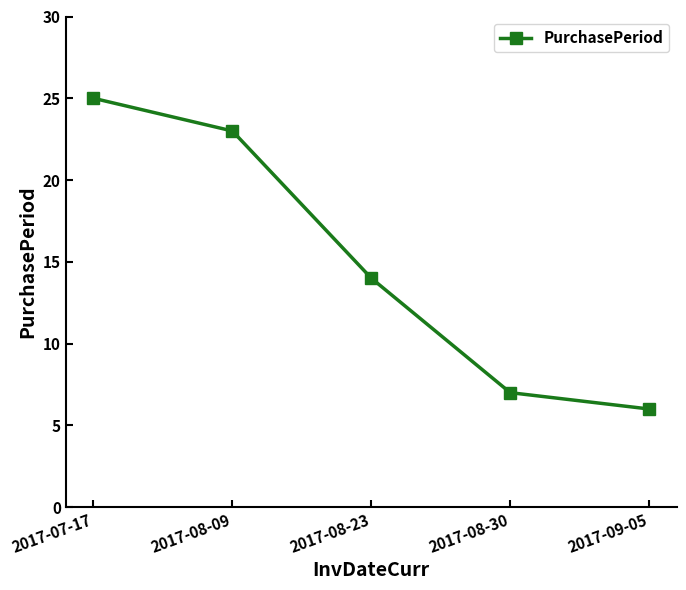

Is it true that the value at 2017-08-30 is 2?

False